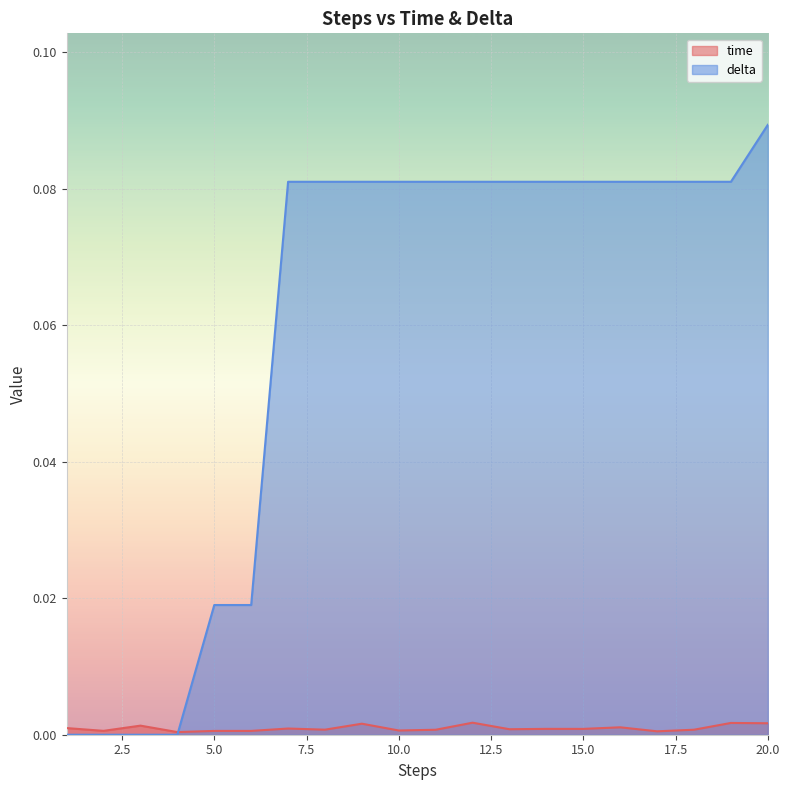

Which series ends up on top after the final intersection of time and delta?

delta